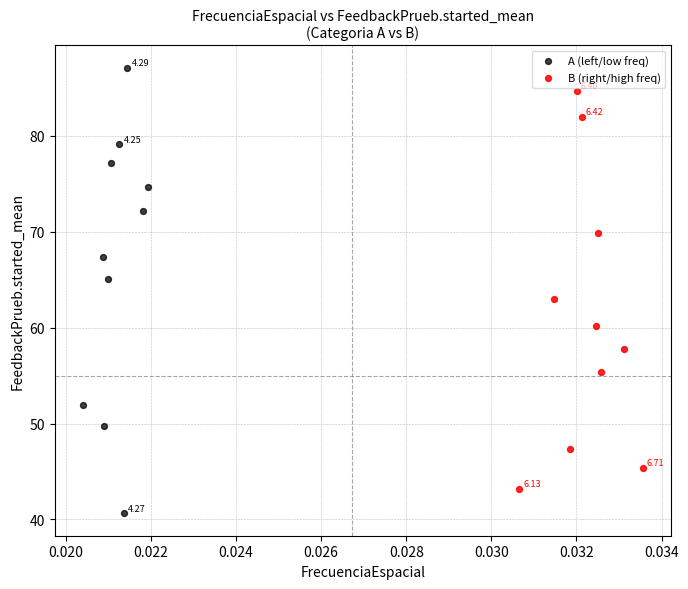

Which series reaches the minimum Y coordinate?

A (left/low freq)